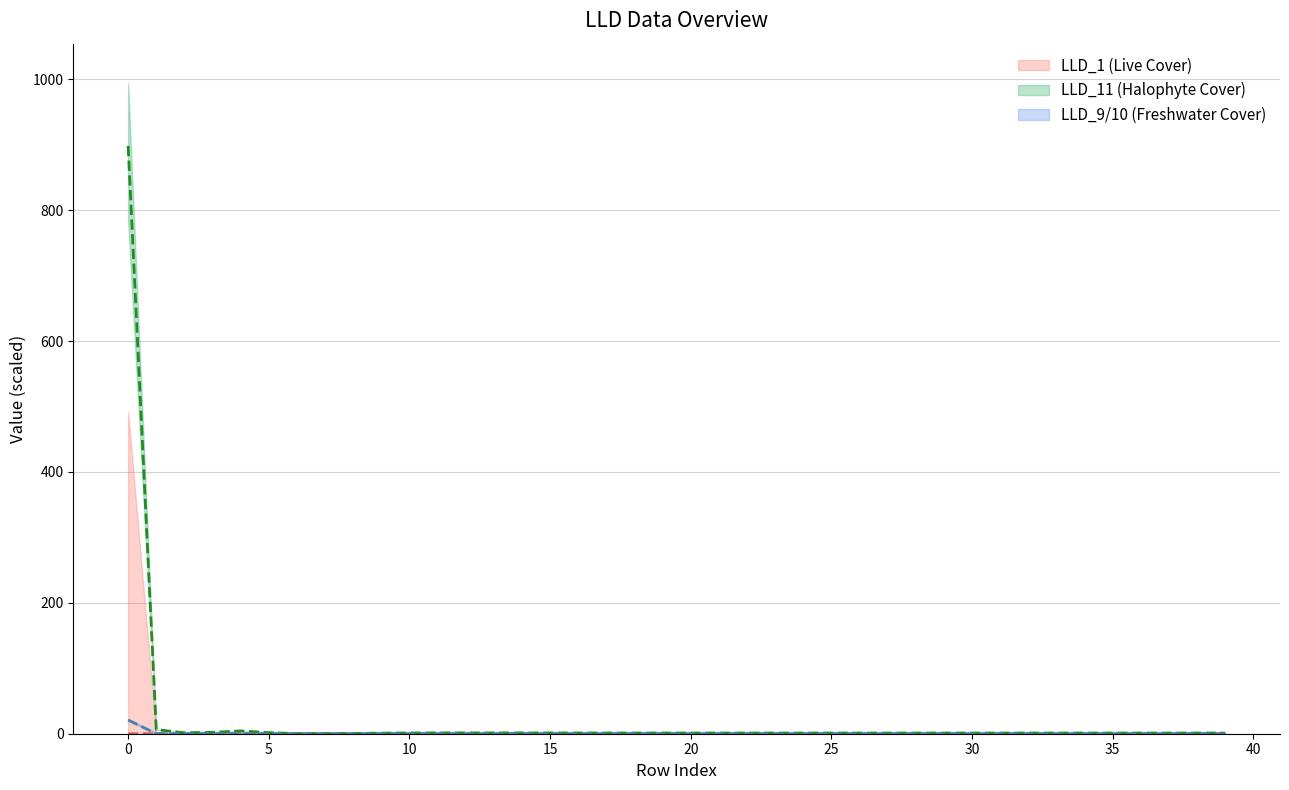

True or false: LLD_11 has a value of 1.7 at 33.

False